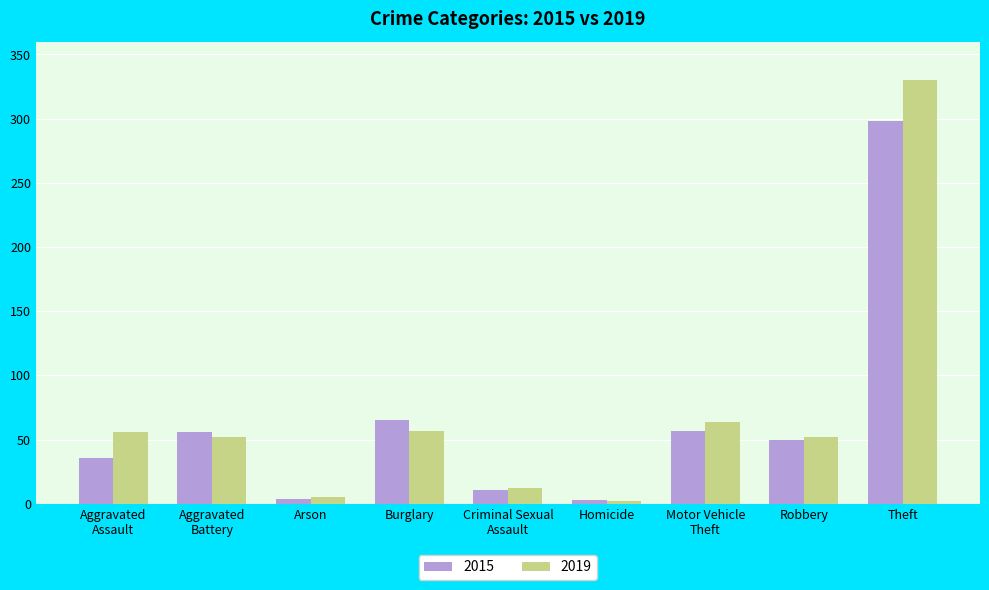

Which series has the largest range (max minus min)?

2019